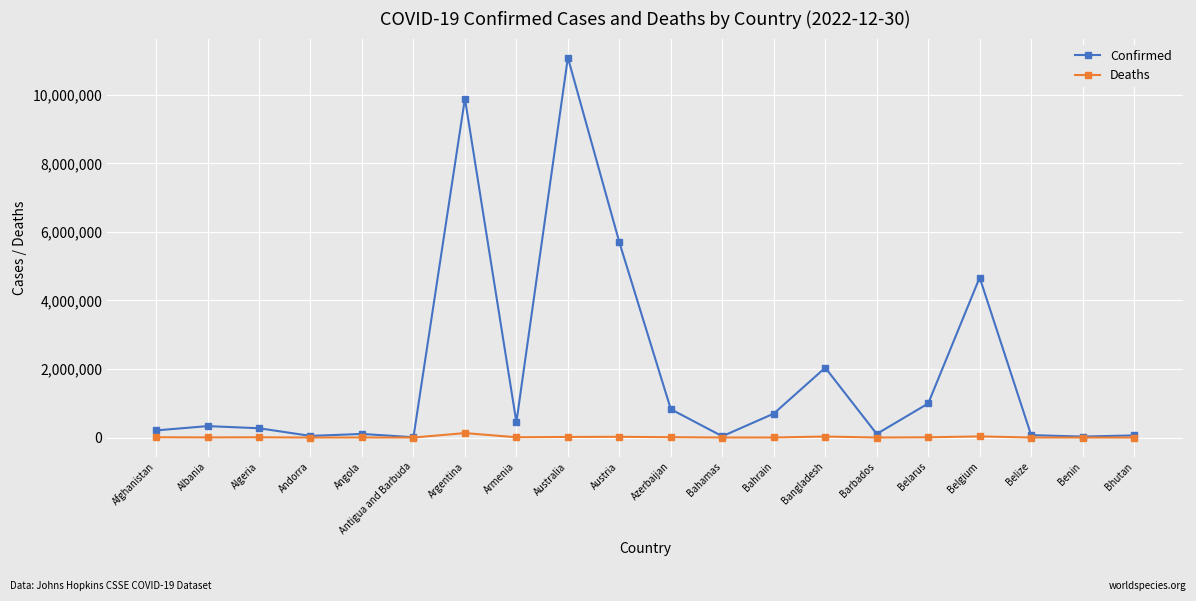

The value of Confirmed at Austria is 2912531. True or false?

False